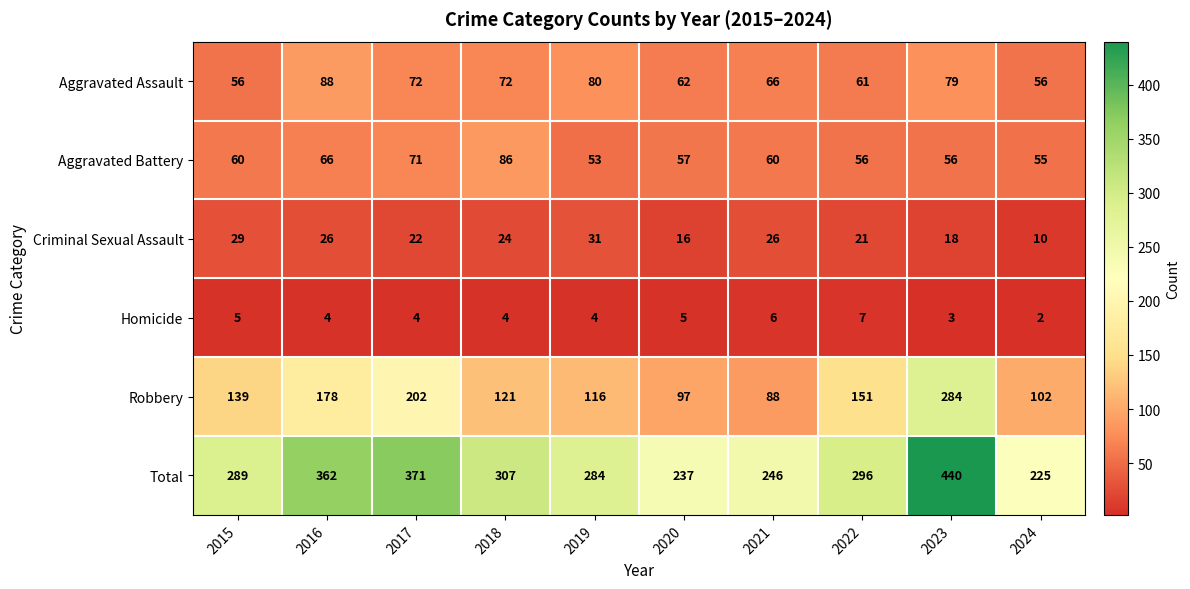

True or false: Total has a value of 237 at 2020.

True